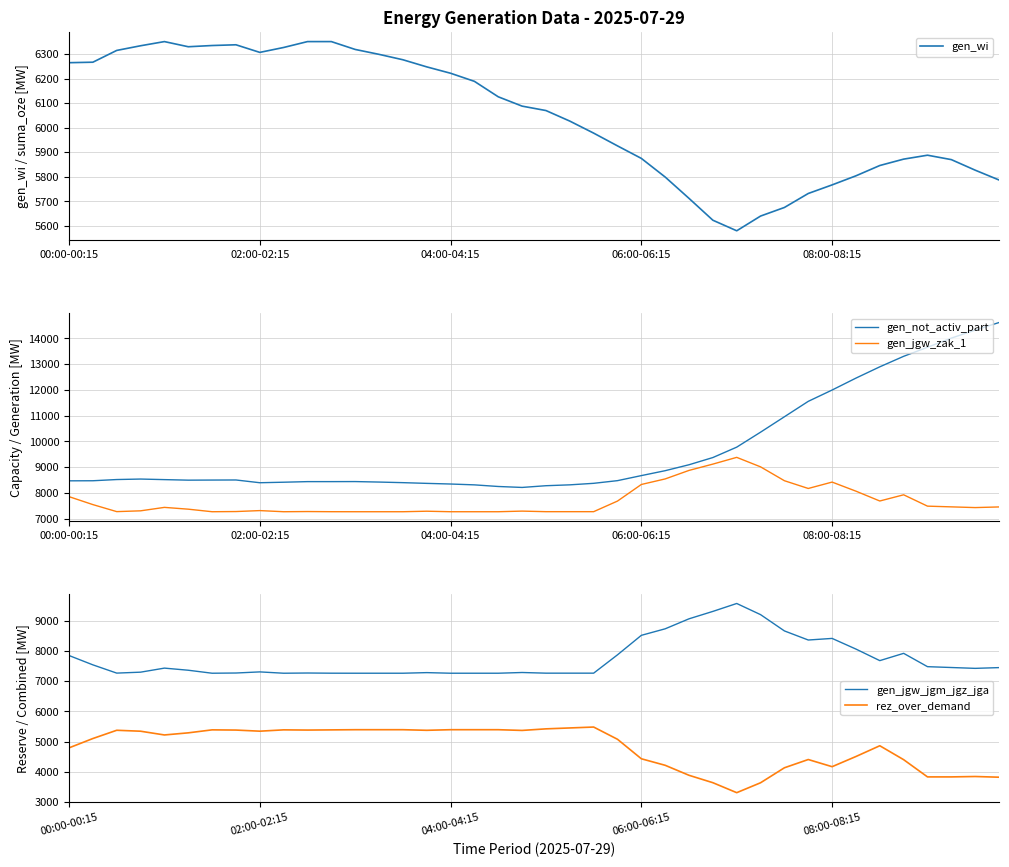

True or false: gen_not_activ_part and gen_jgw_zak_1 intersect in this chart.

False